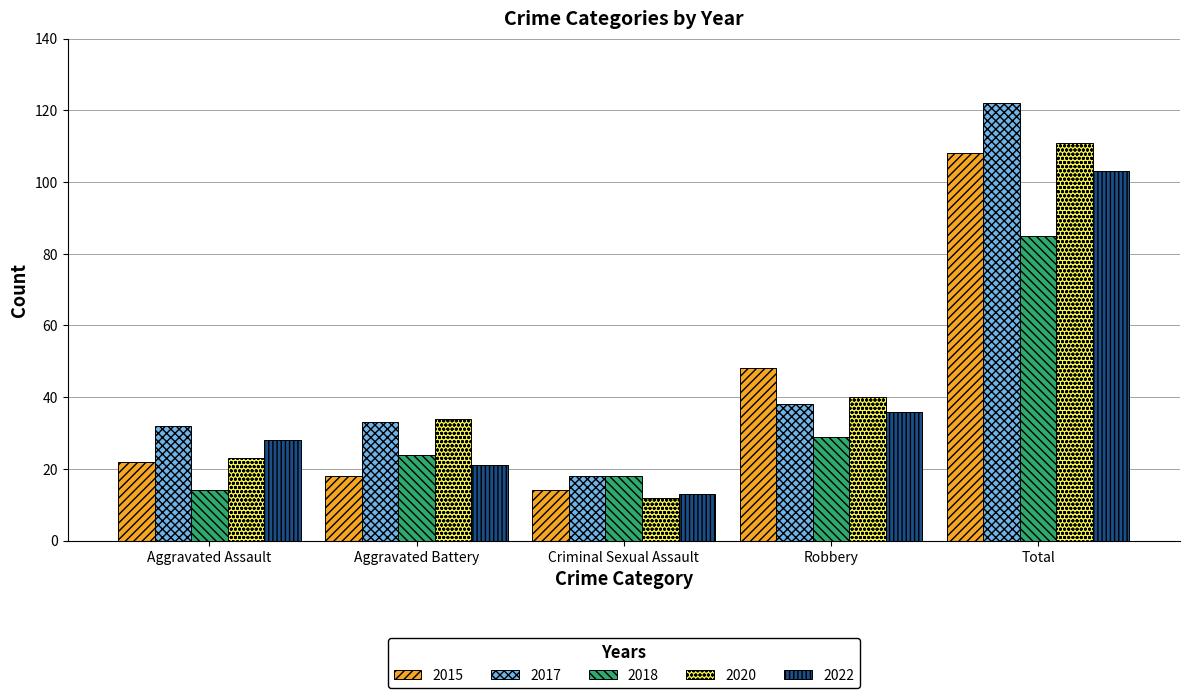

Are the bars horizontal?

No